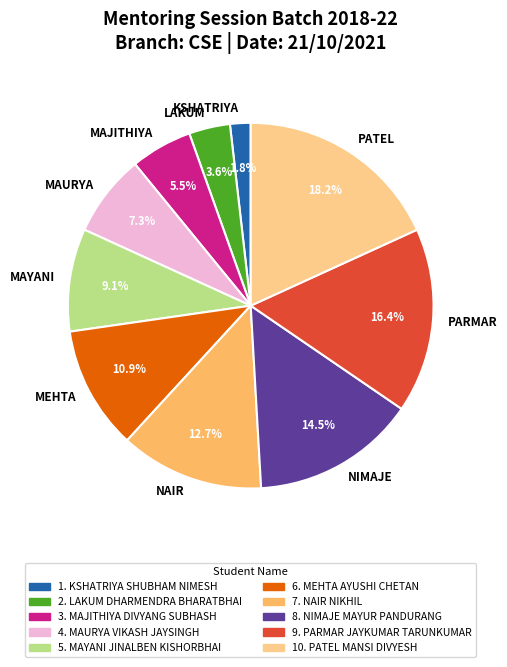

Which slice is the smallest?

KSHATRIYA